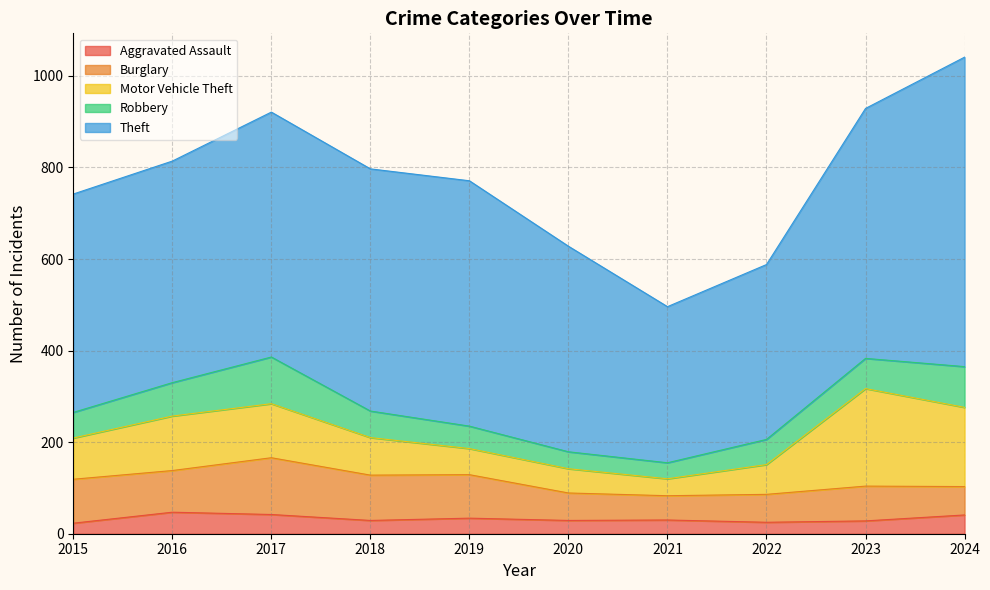

The Robbery series shows 52 at 2020. True or false?

False